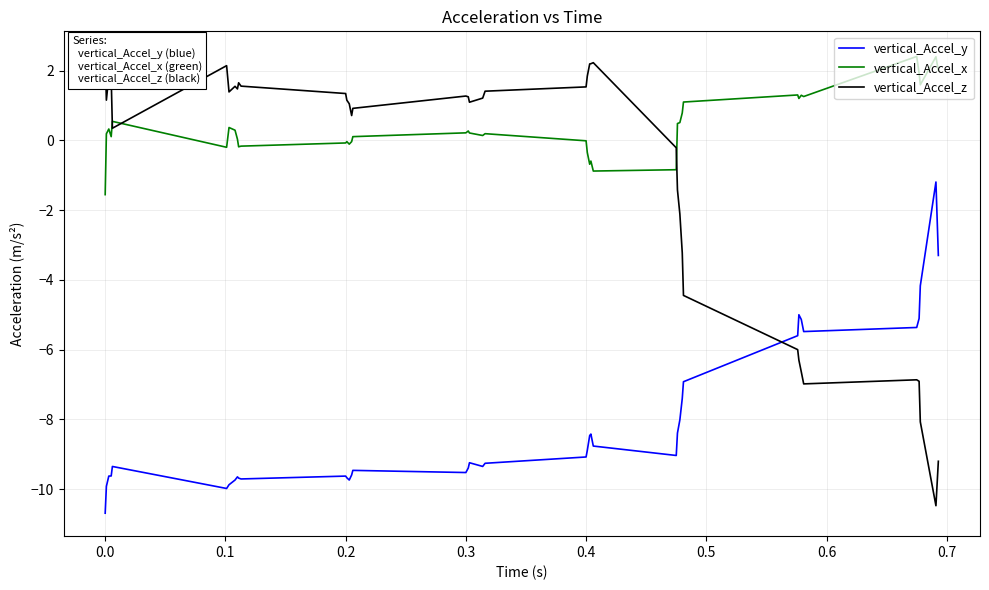

Which series has the widest spread of values?

vertical_Accel_z